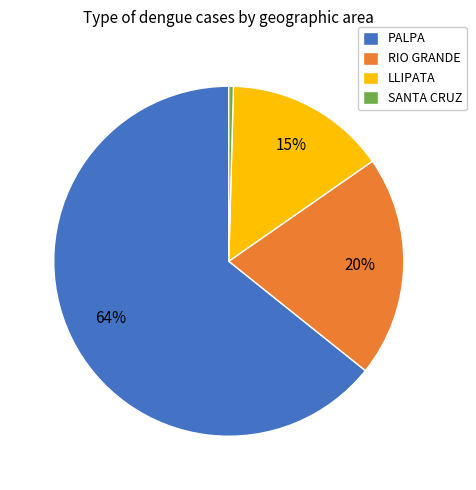

Is there any slice that represents more than half of the pie?

Yes